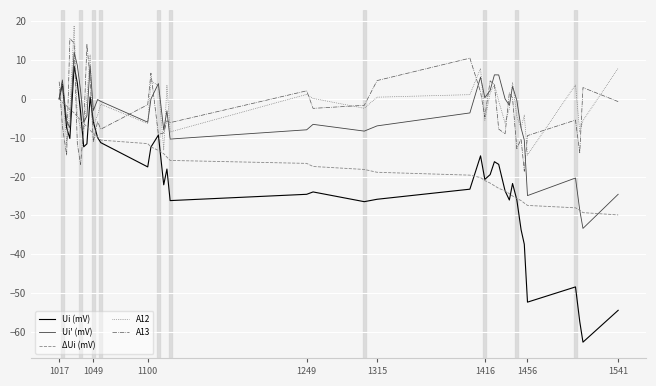

What is the lowest value of the ΔUi (mV) series?

-29.9